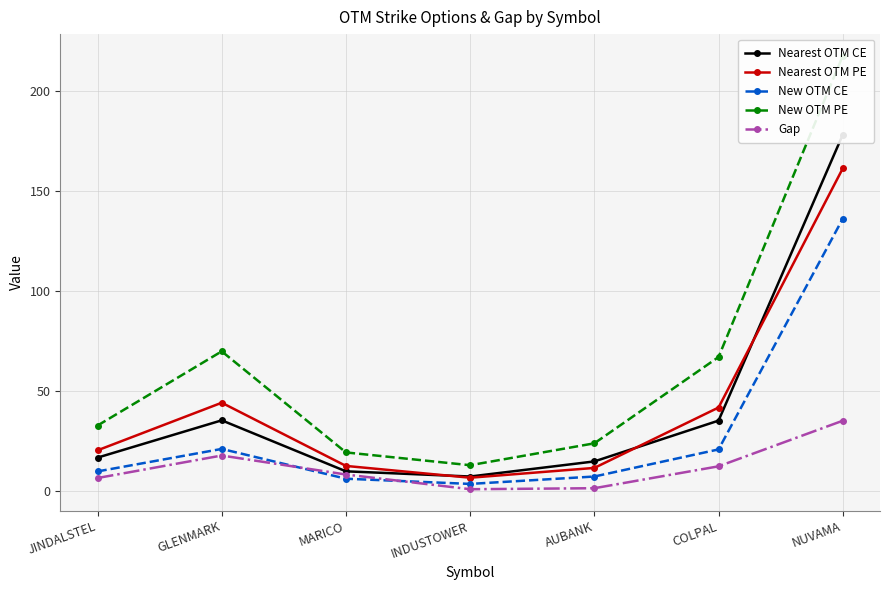

What is the average value of the Nearest OTM PE series?

42.5